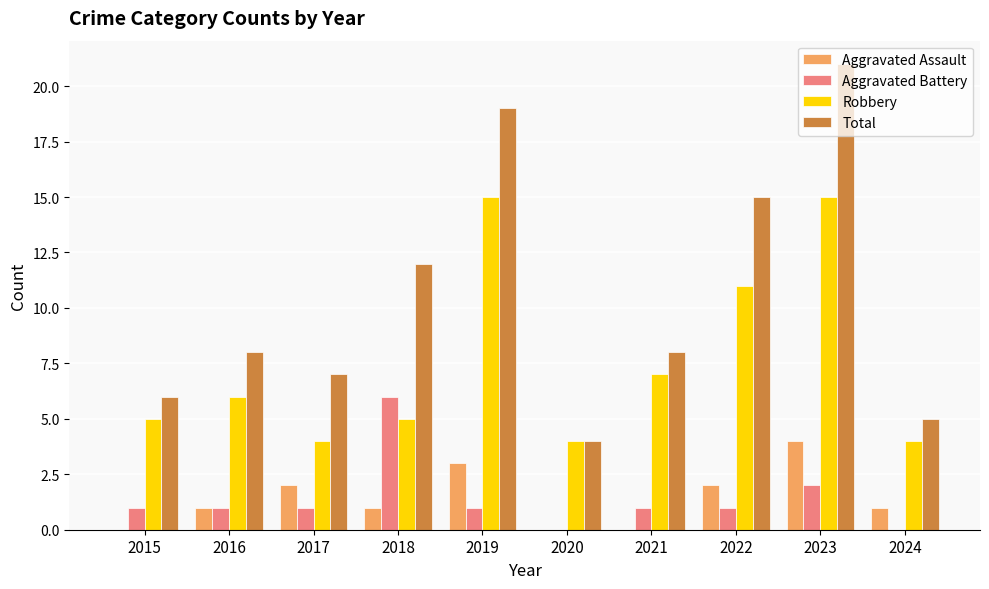

What is the maximum value shown in the chart?

21